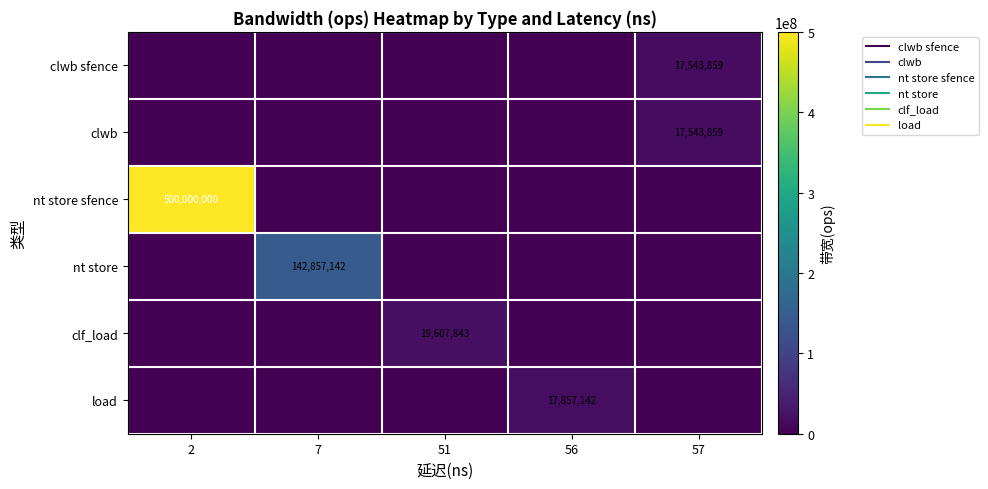

At which category does the chart reach its minimum across all series?

2